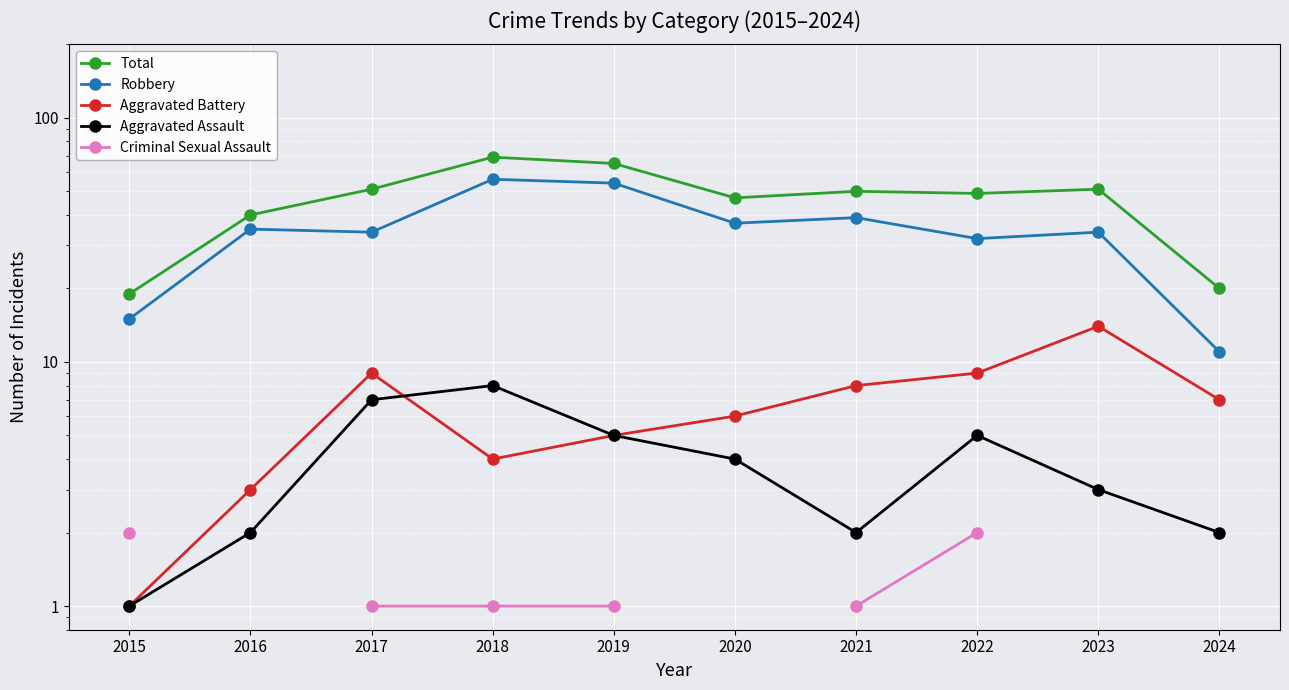

How many data points in Aggravated Battery are above 7?

4